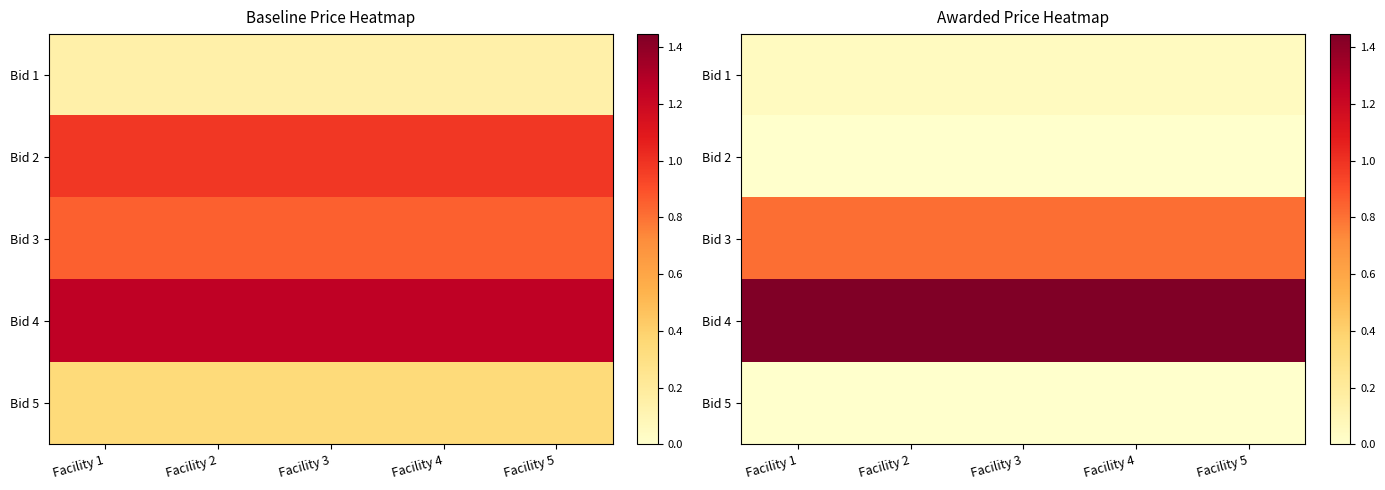

At which category is the sum across all series the highest?

Facility 1